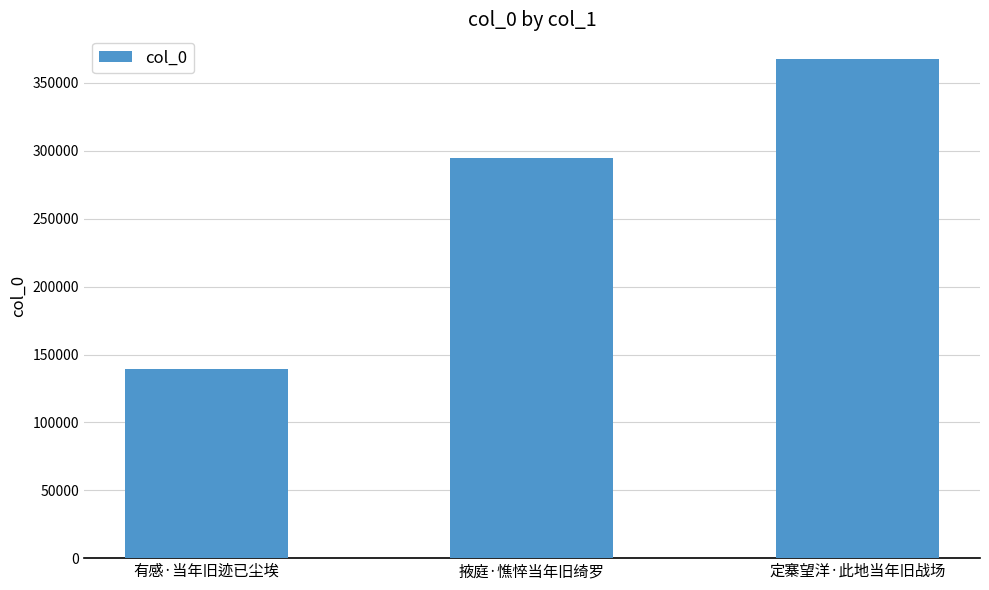

At which category does the chart reach its peak across all series?

定寨望洋·此地当年旧战场